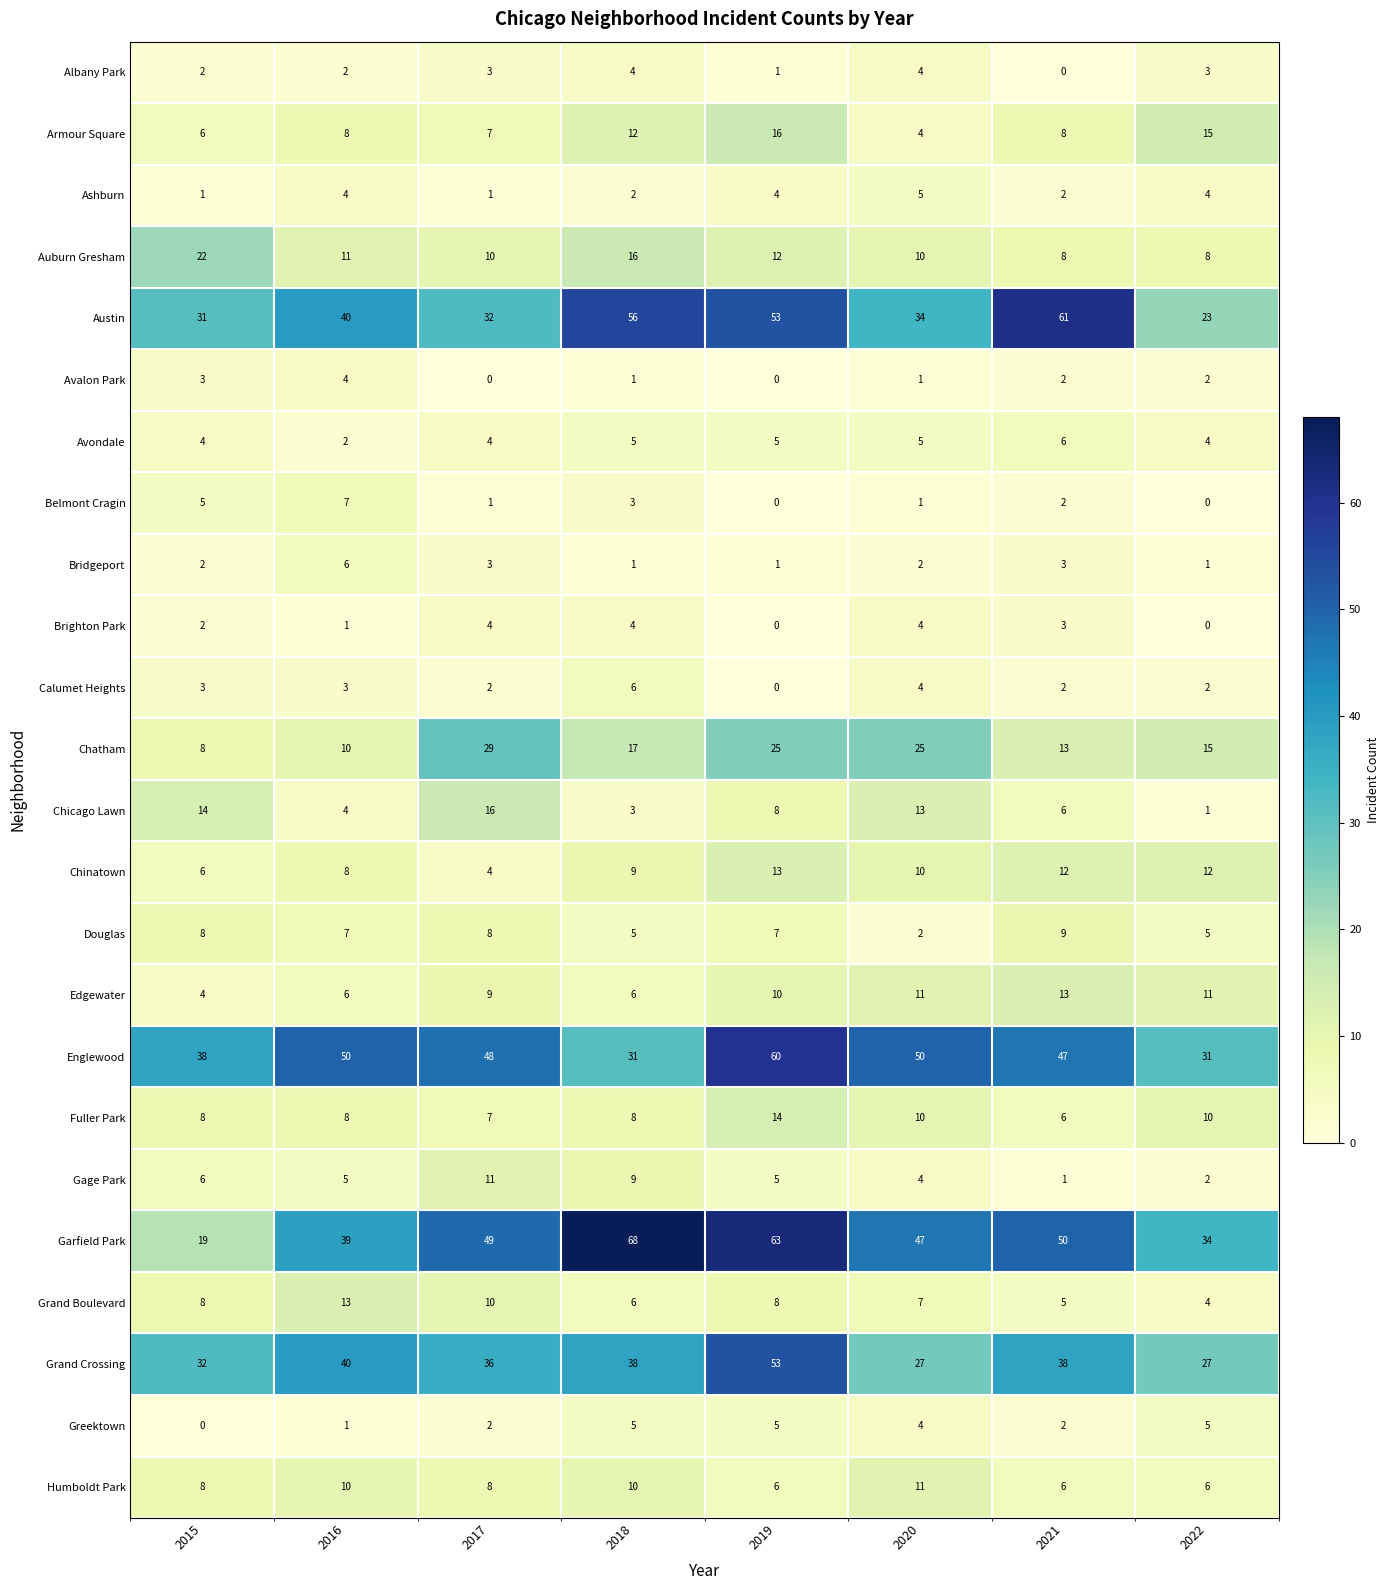

What is the sum of all Douglas values?

51